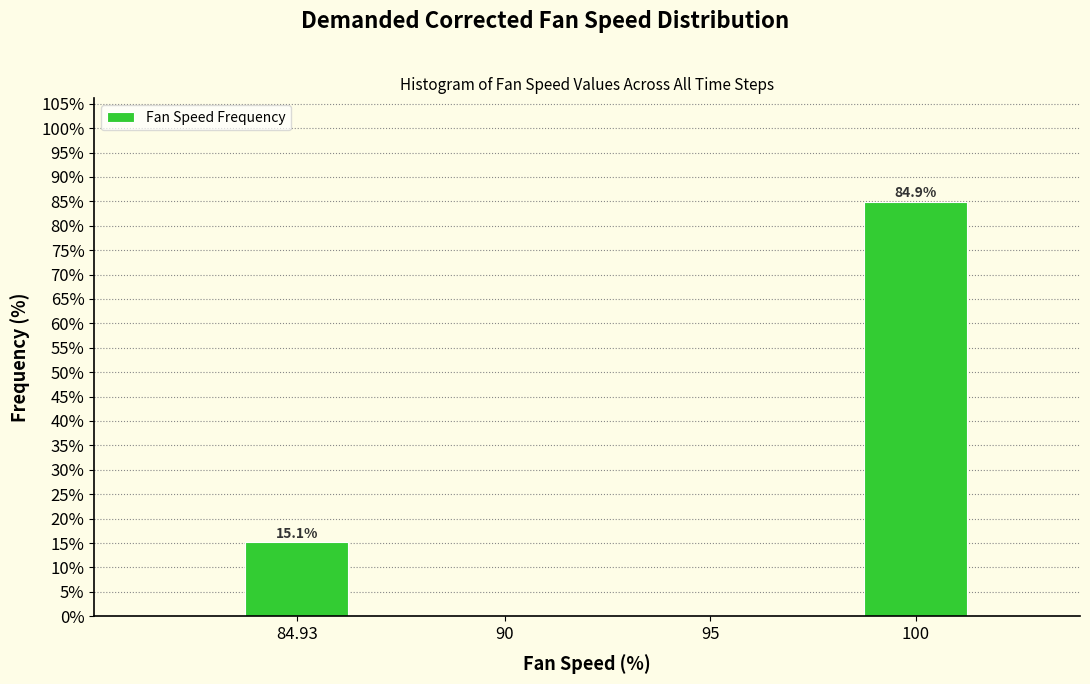

Reading right to left, list all the values displayed in this chart.

100=84.9	95=0.0	90=0.0	84.93=15.1